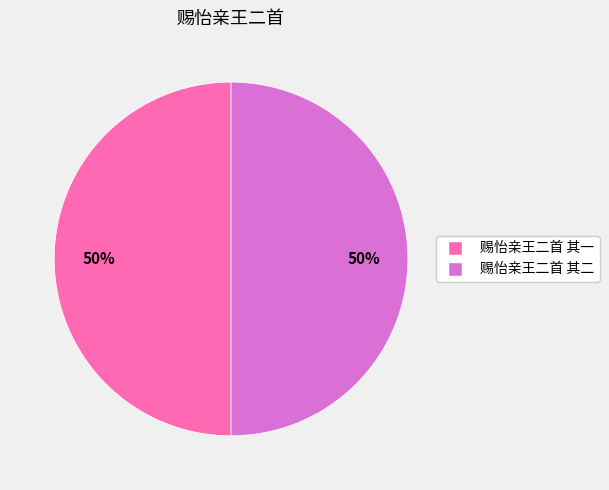

The 赐怡亲王二首 其一 slice represents 43% of the pie. True or false?

False